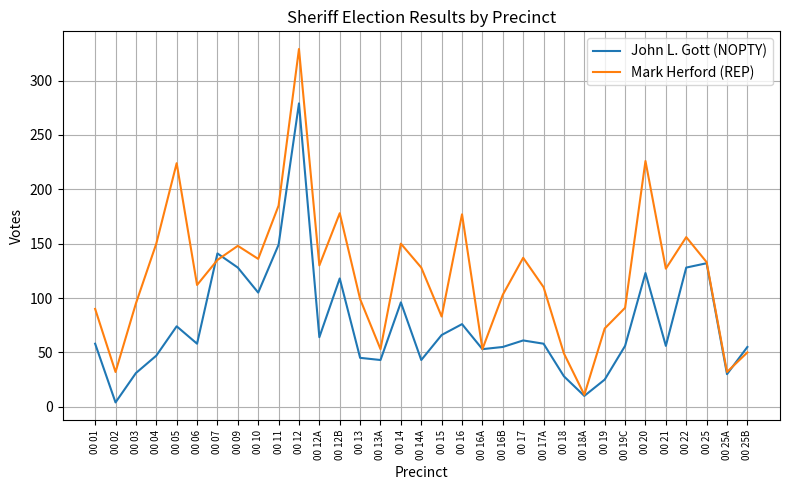

List the series in order of their overall mean, highest first.

Mark Herford (REP), John L. Gott (NOPTY)